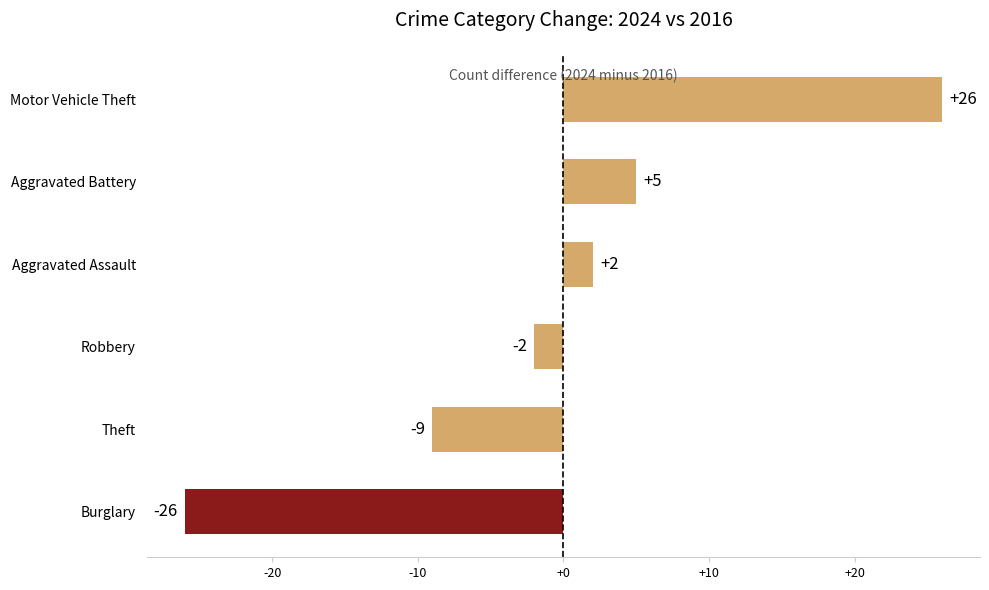

Reading top to bottom, extract all data points from this chart.

26	5	2	-2	-9	-26